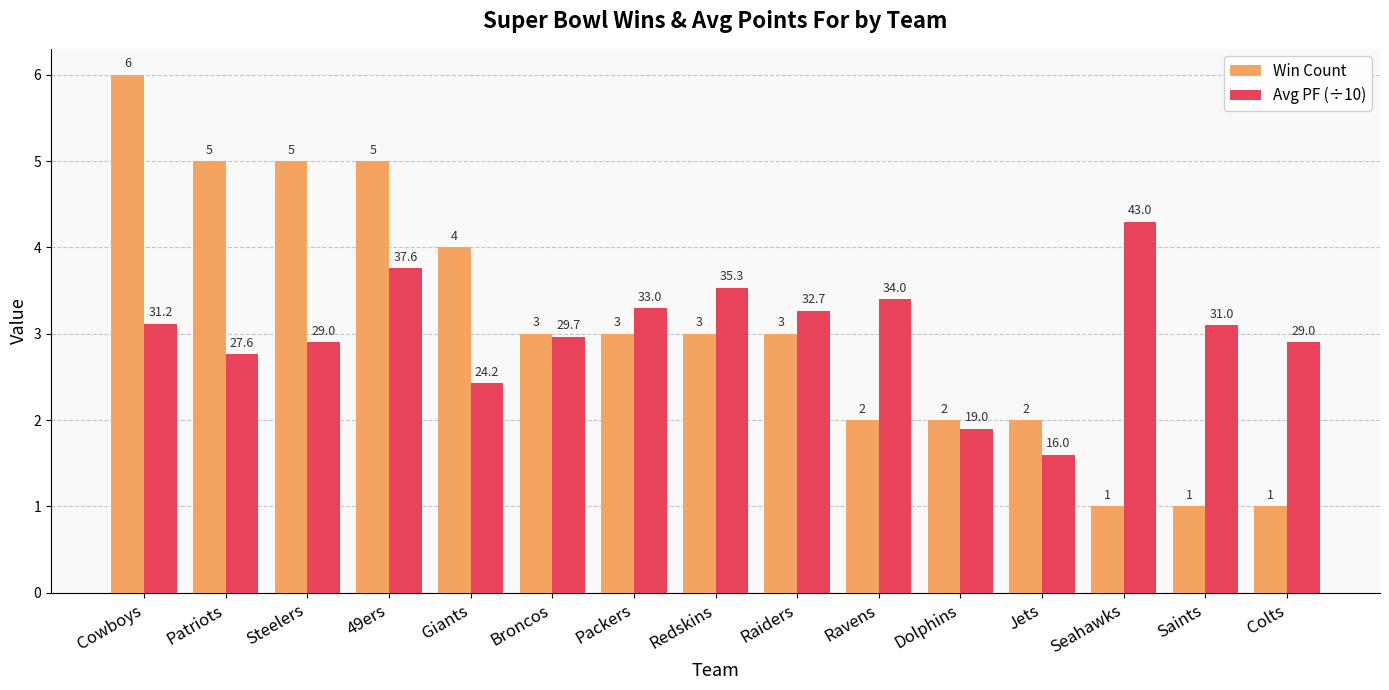

At Saints, list the series in order from largest to smallest.

Avg PF (÷10), Win Count